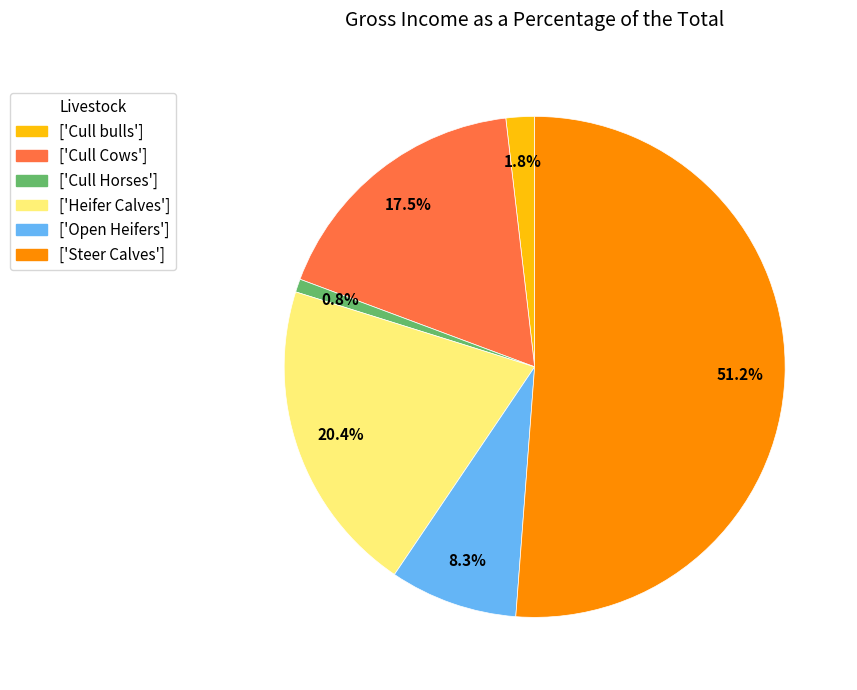

Which category has the biggest portion of the pie?

['Steer Calves']